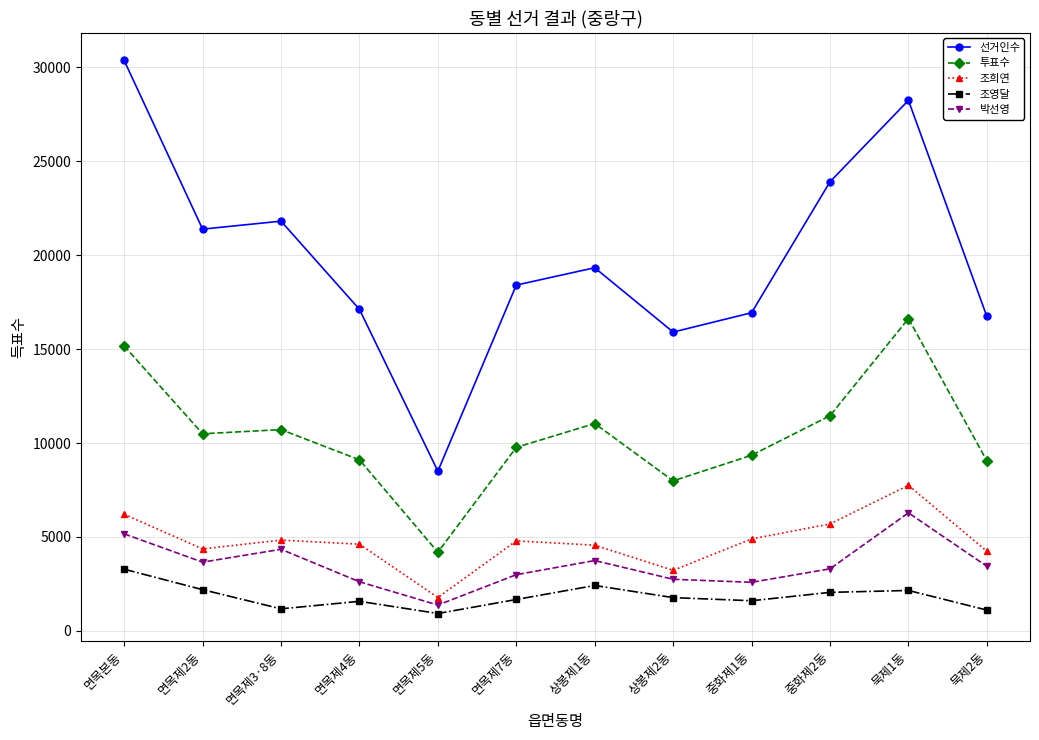

True or false: 박선영 and 투표수 intersect in this chart.

False